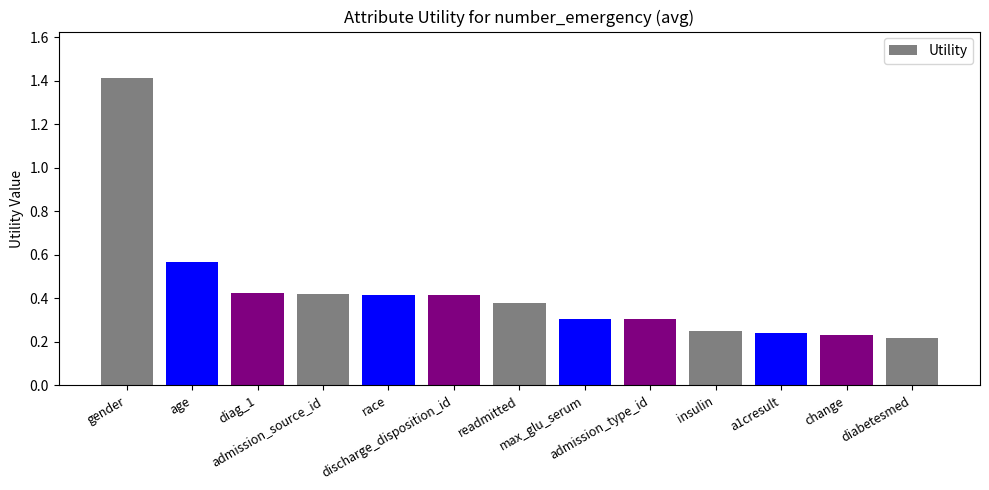

Count the values in the range 0 to 1.

12